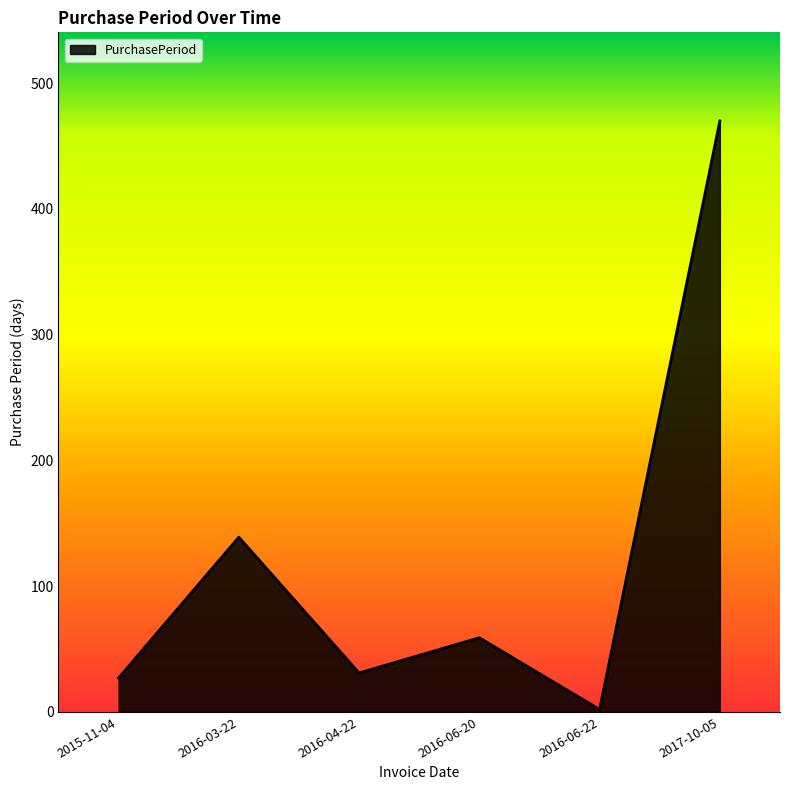

Reading left to right, extract all data points from this chart.

2015-11-04=27	2016-03-22=139	2016-04-22=31	2016-06-20=59	2016-06-22=2	2017-10-05=470